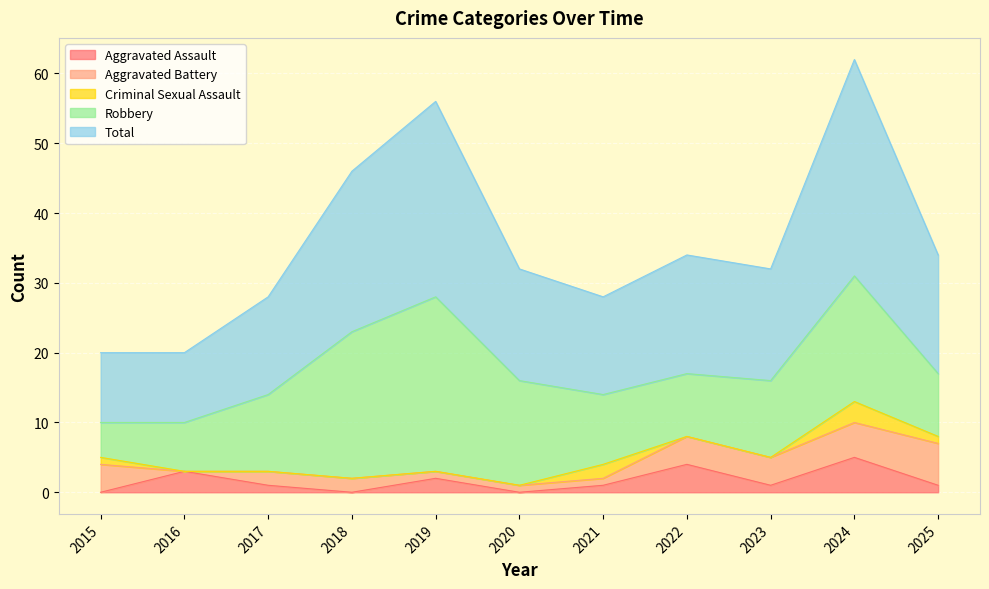

True or false: Aggravated Assault has a value of 0 at 2020.

True